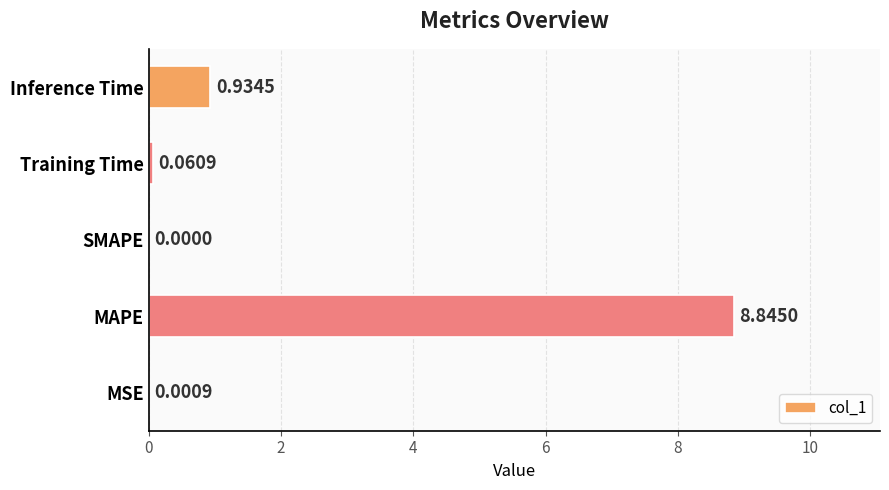

What is the change in value from MSE to MAPE?

+8.8